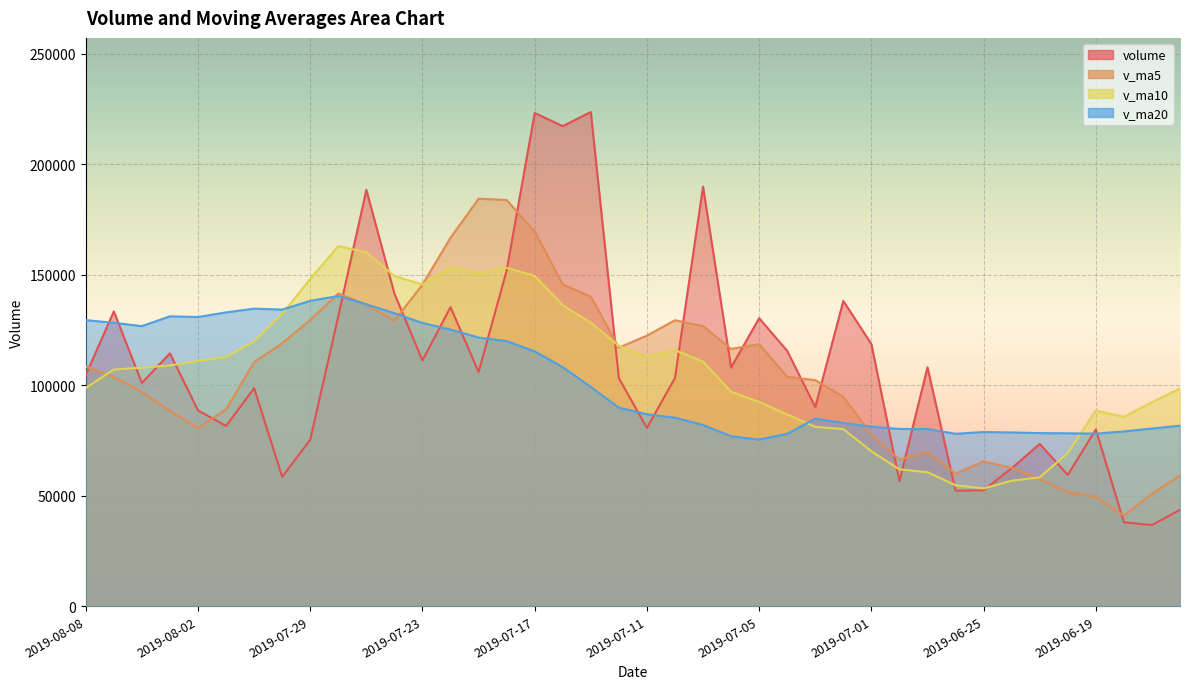

Which category has the highest value in the v_ma20 series?

2019-07-26